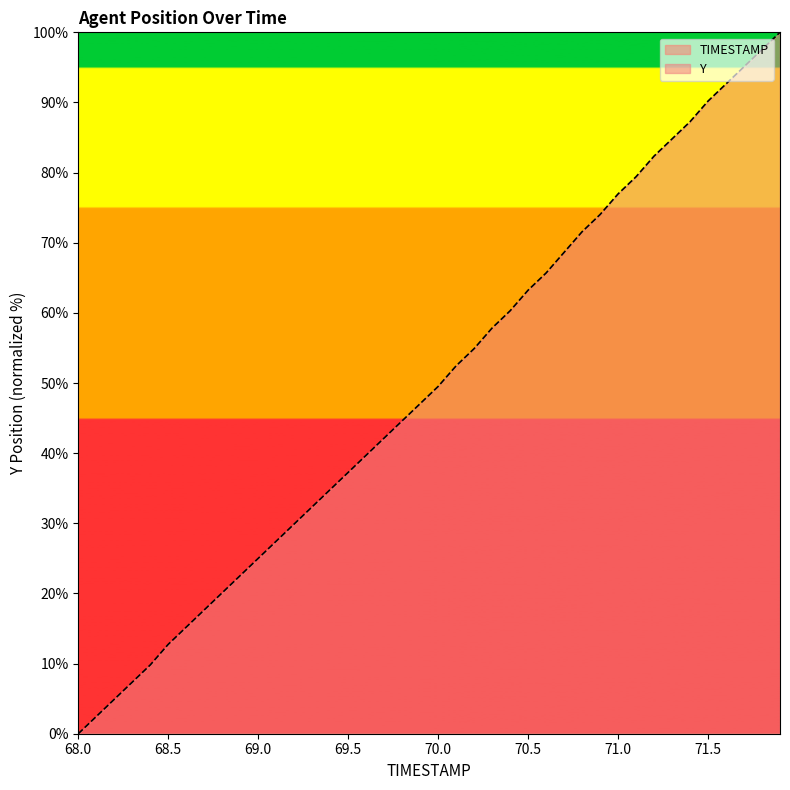

What is the sum of all Y values?

1977.5